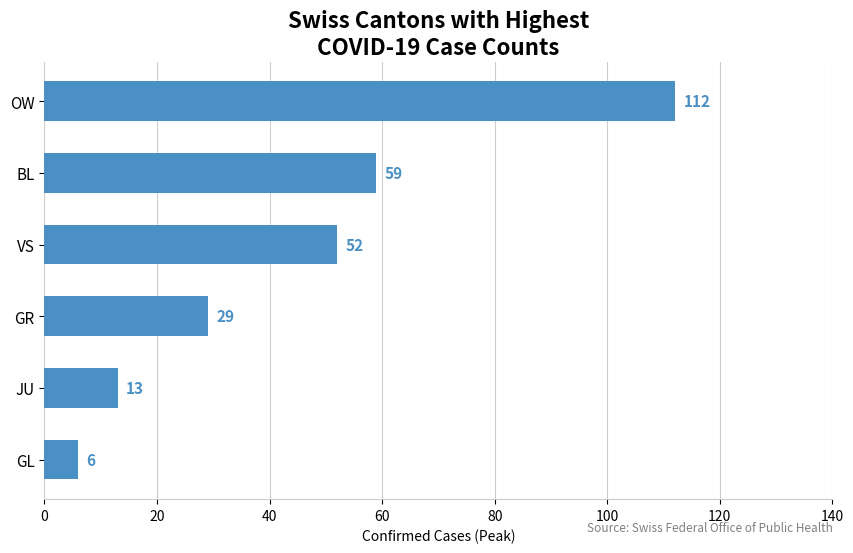

How many series are shown in this chart?

1